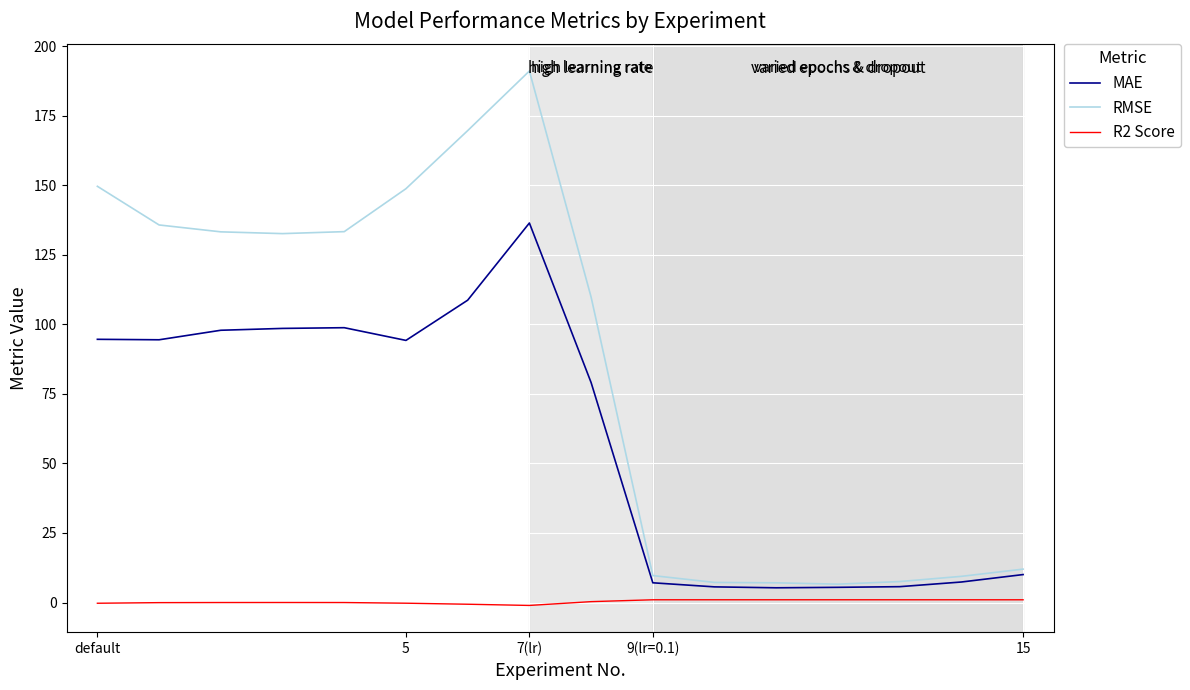

What is the average value of the R2 Score series?

0.3